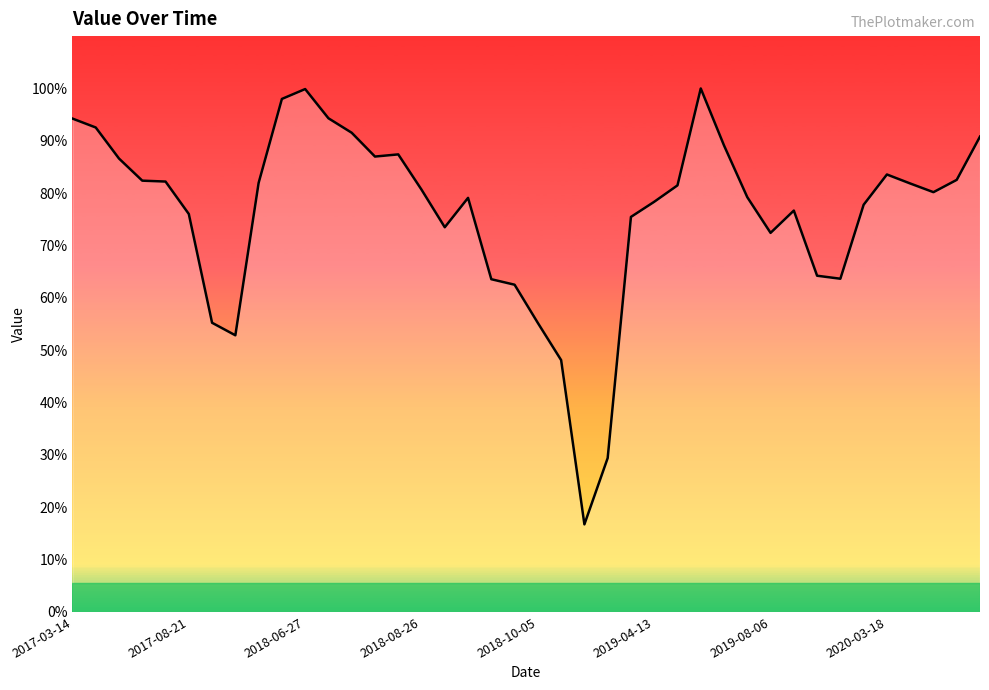

What is the maximum value shown in the chart?

100.0